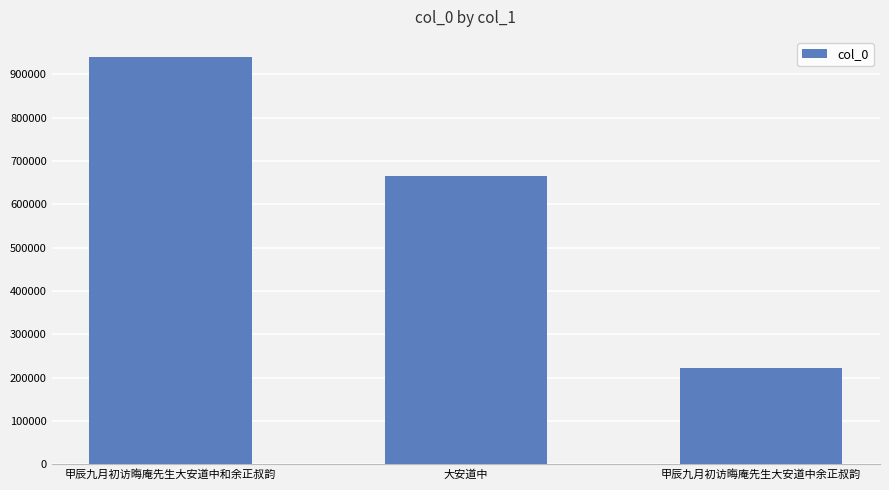

Between 大安道中 and 甲辰九月初访晦庵先生大安道中和余正叔韵, which is larger?

甲辰九月初访晦庵先生大安道中和余正叔韵